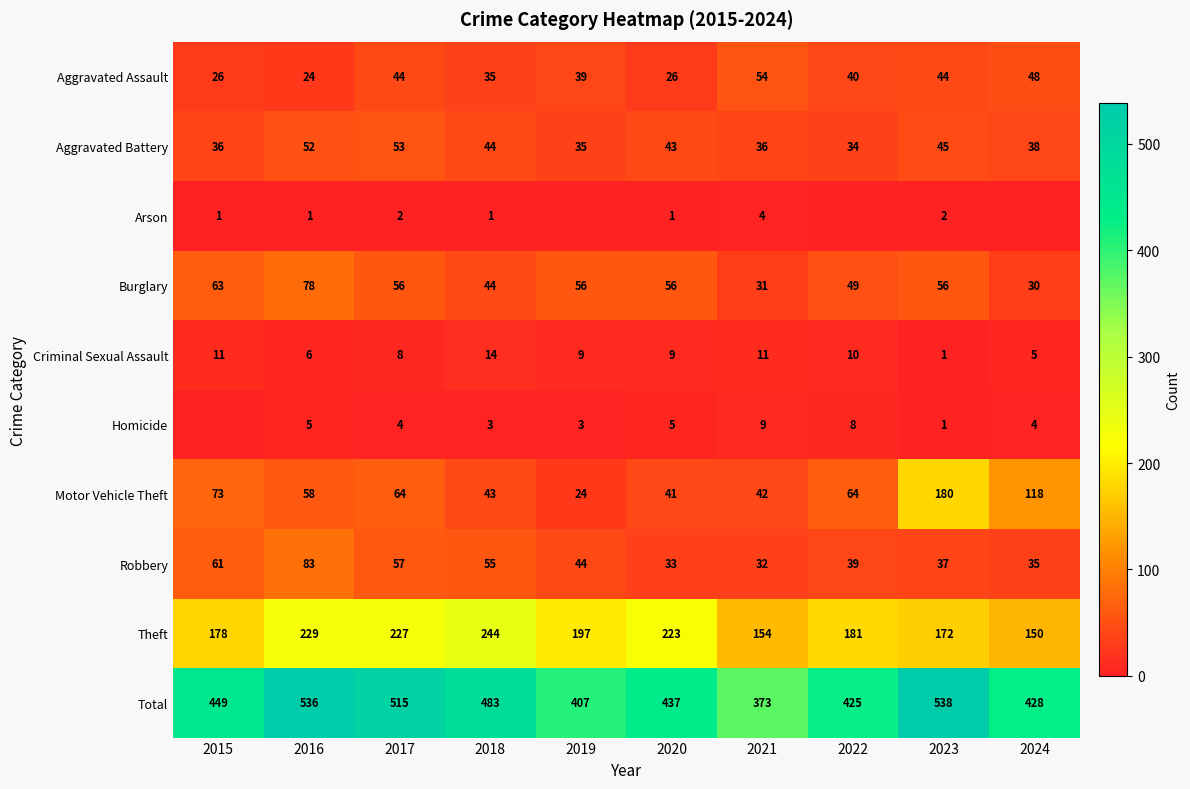

What is the average value of the Aggravated Battery series?

42